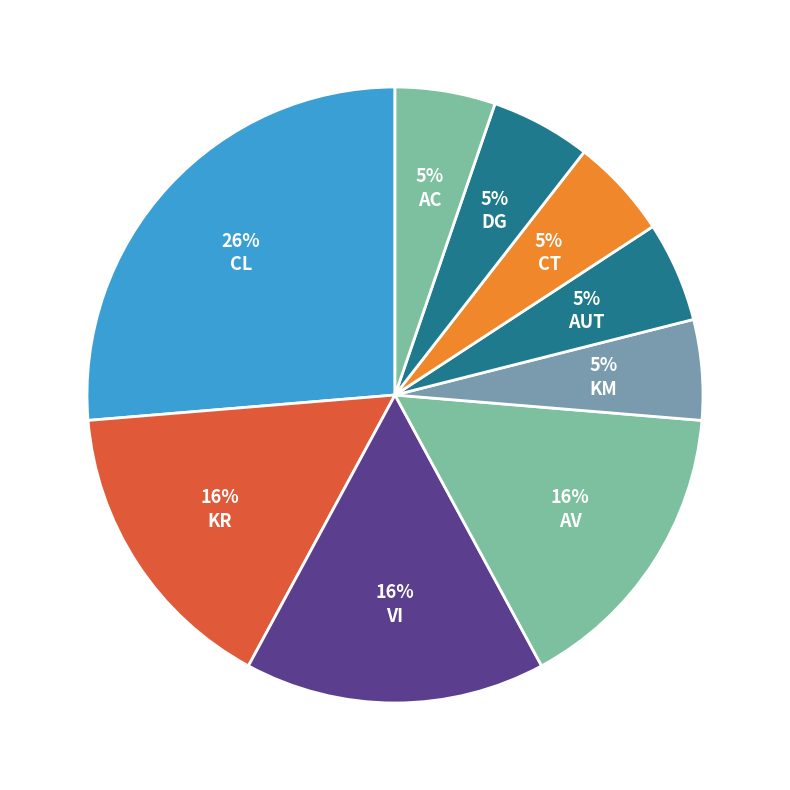

What percentage is the AUT slice, to the nearest percent?

5%